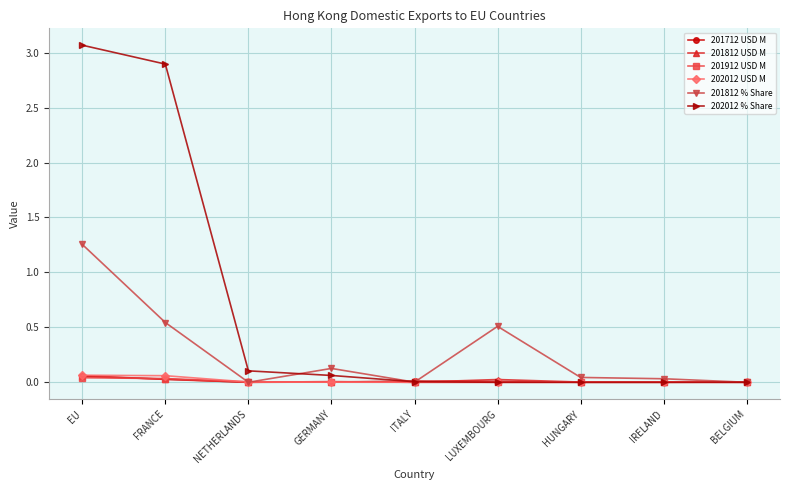

Which category has the highest value in the 201812 % Share series?

EU